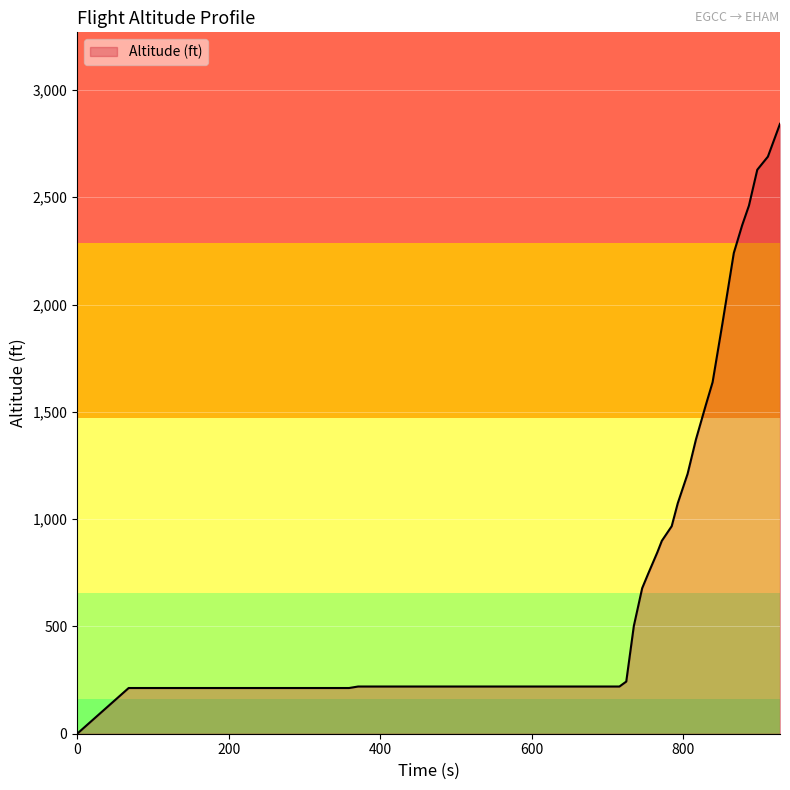

What is the difference between the maximum and minimum values?

2842